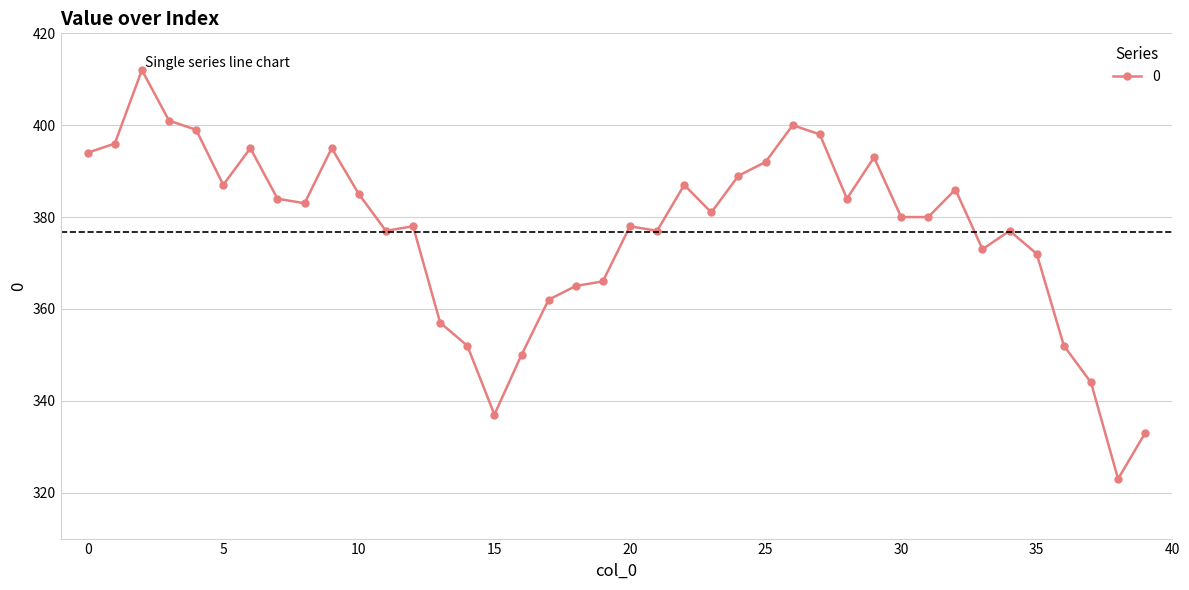

What is the smallest value displayed?

323